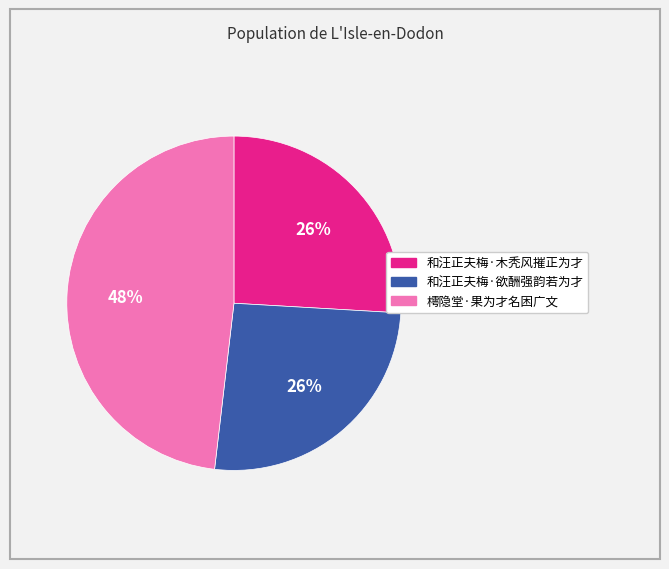

True or false: 樗隐堂·果为才名困广文 accounts for 48% of the total.

True